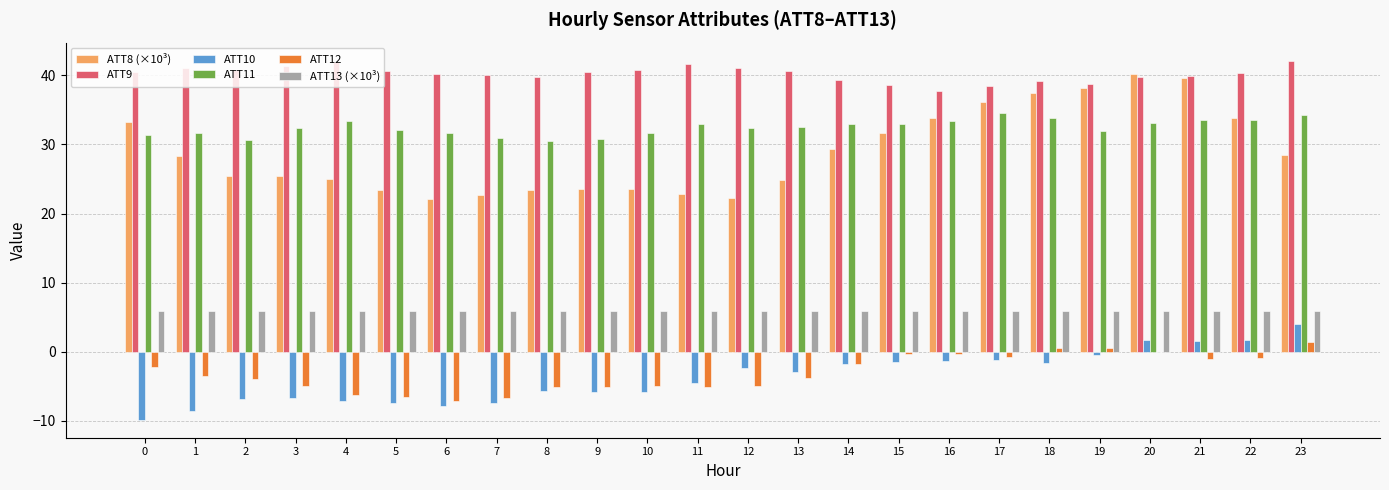

Count the number of categories in the chart.

24